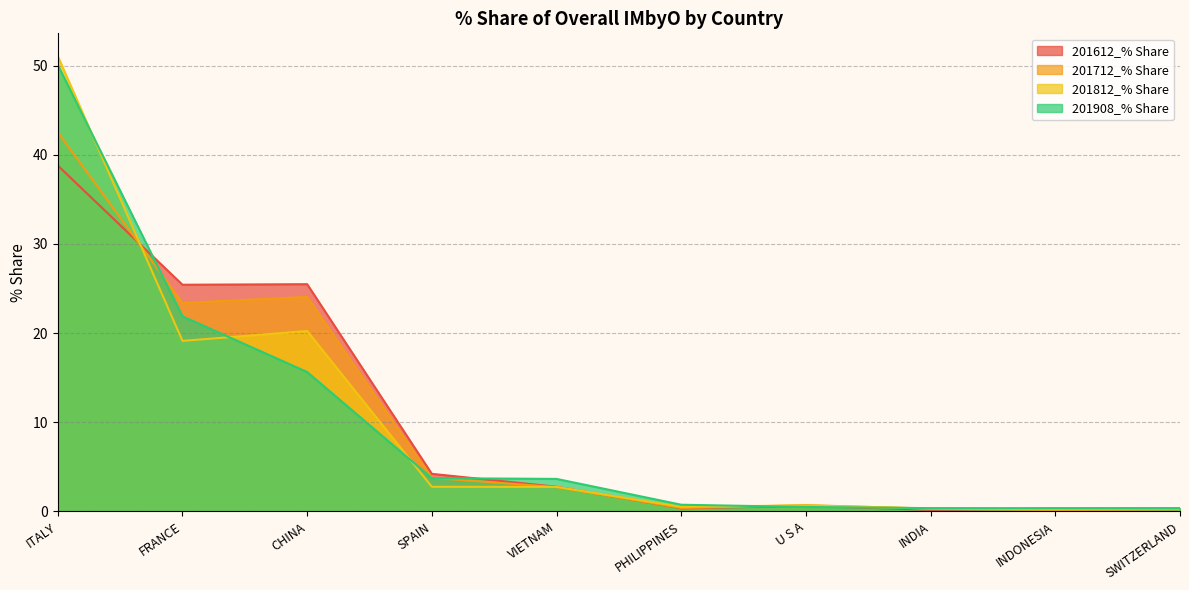

What is the label of the 2nd point from the right?

INDONESIA